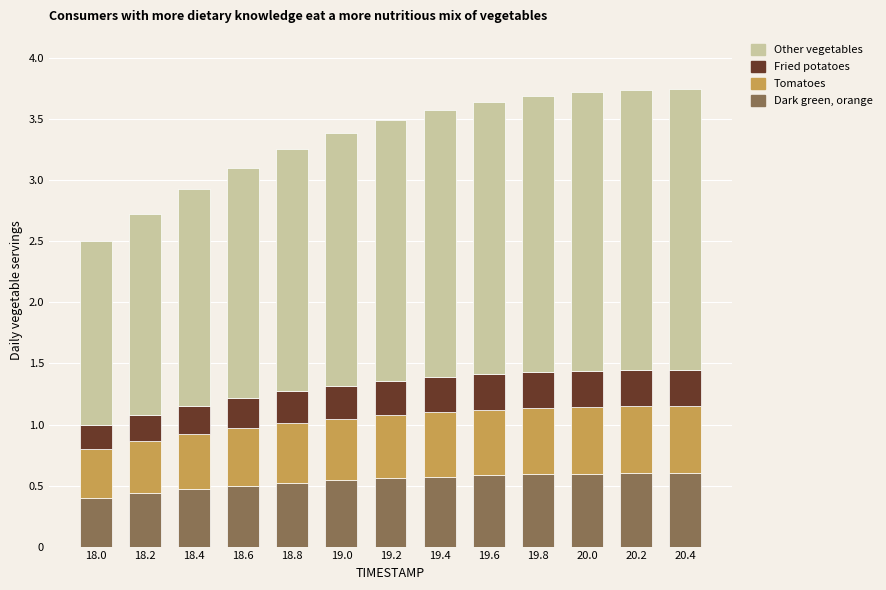

Where is Dark green, orange nearest to the value 0?

18.0